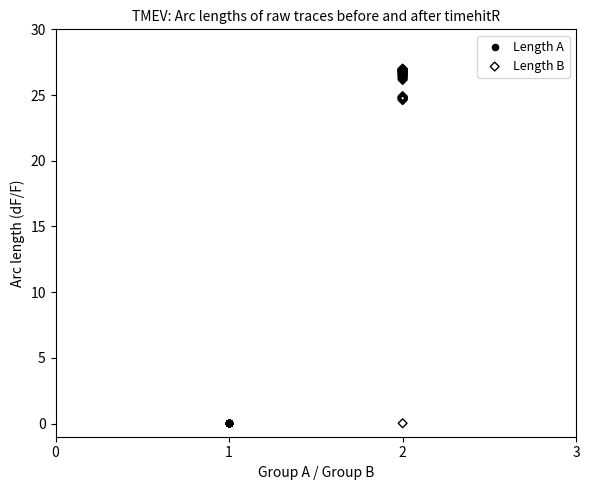

Which series has the widest spread of Y values?

Length B